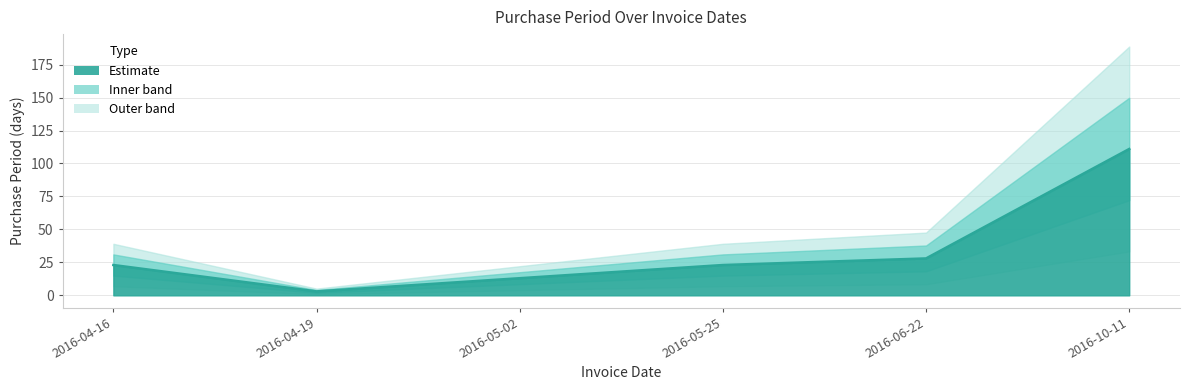

Count the number of values greater than 23.

2